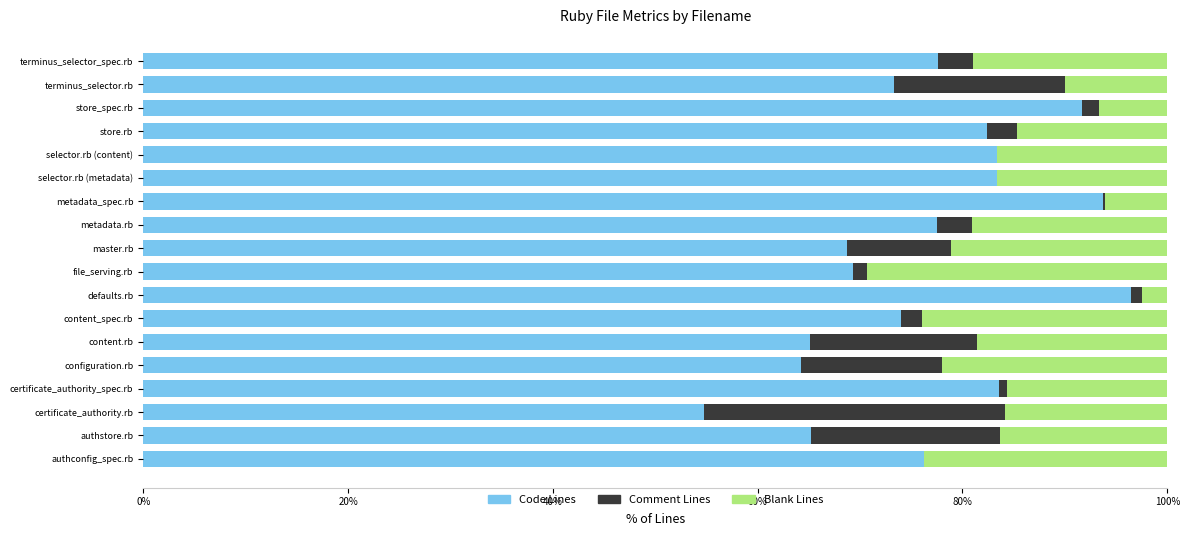

What is the maximum value for Code Lines?

96.5